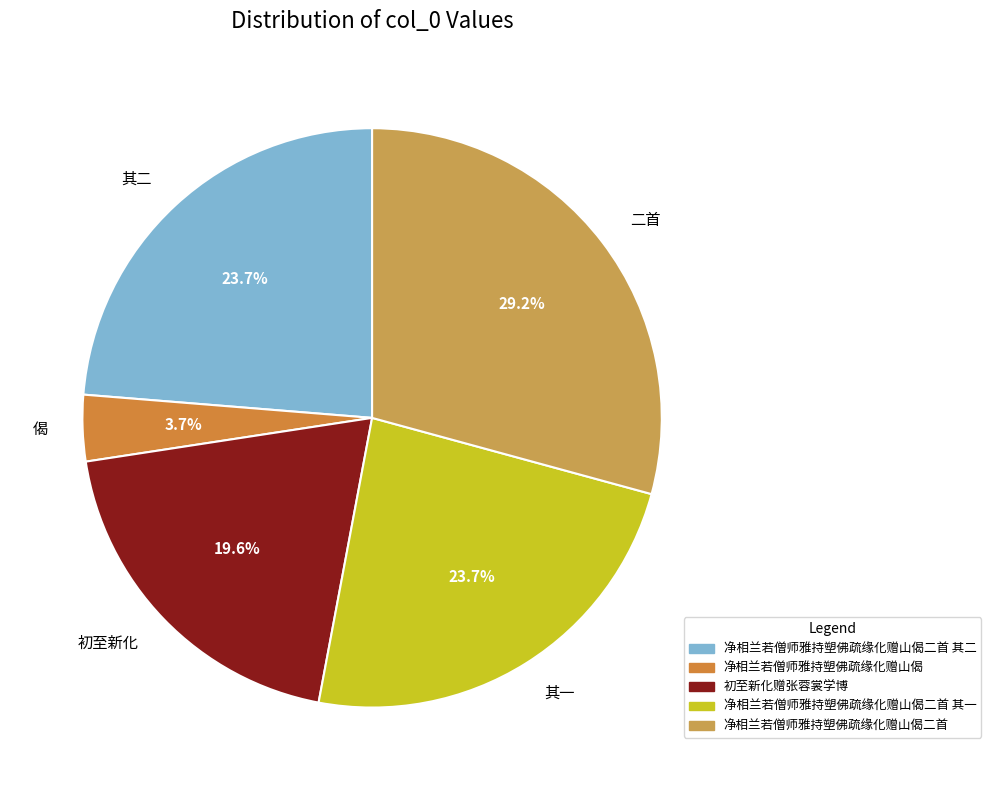

What is the smallest slice in the pie chart?

偈